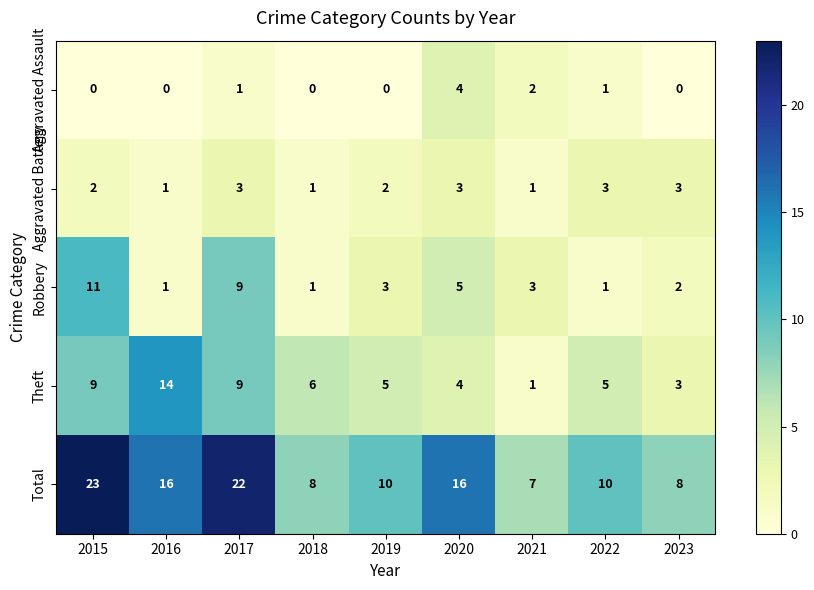

What is the sum of all Aggravated Assault values?

8